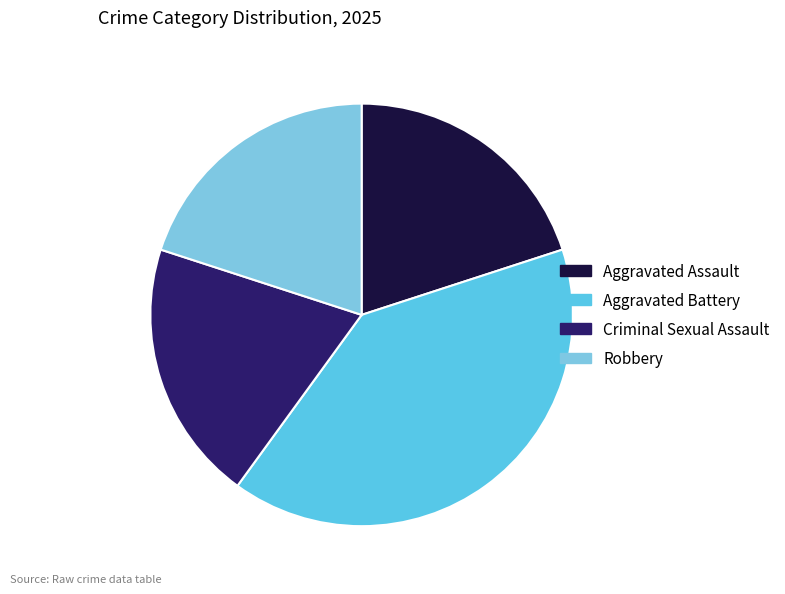

Combined, do Criminal Sexual Assault and Robbery account for over 50%?

No